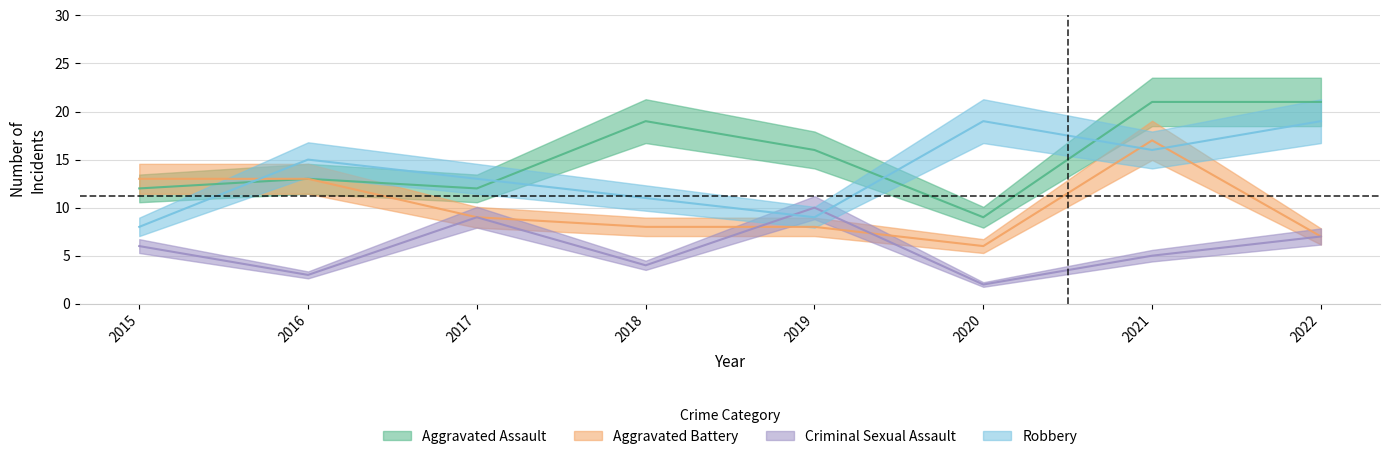

Reading right to left, transcribe all the data shown in this chart.

Aggravated Assault: 21	21	9	16	19	12	13	12
Aggravated Battery: 7	17	6	8	8	9	13	13
Criminal Sexual Assault: 7	5	2	10	4	9	3	6
Robbery: 19	16	19	9	11	13	15	8